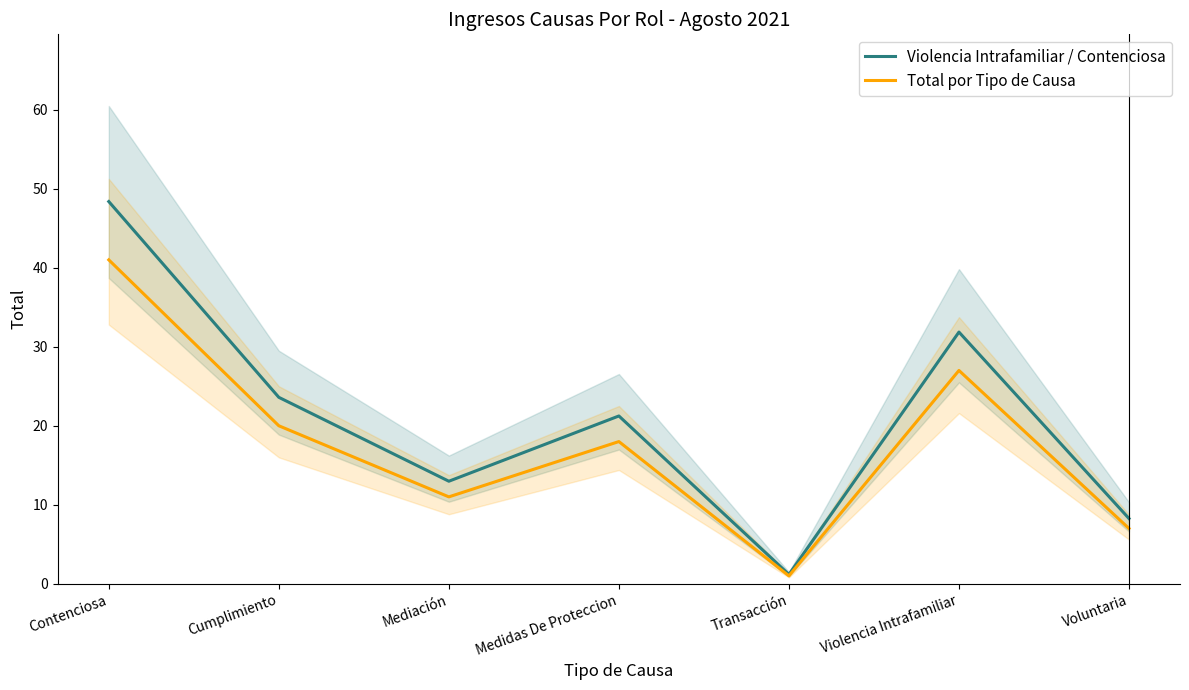

Which series has the widest spread of values?

Violencia Intrafamiliar / Contenciosa